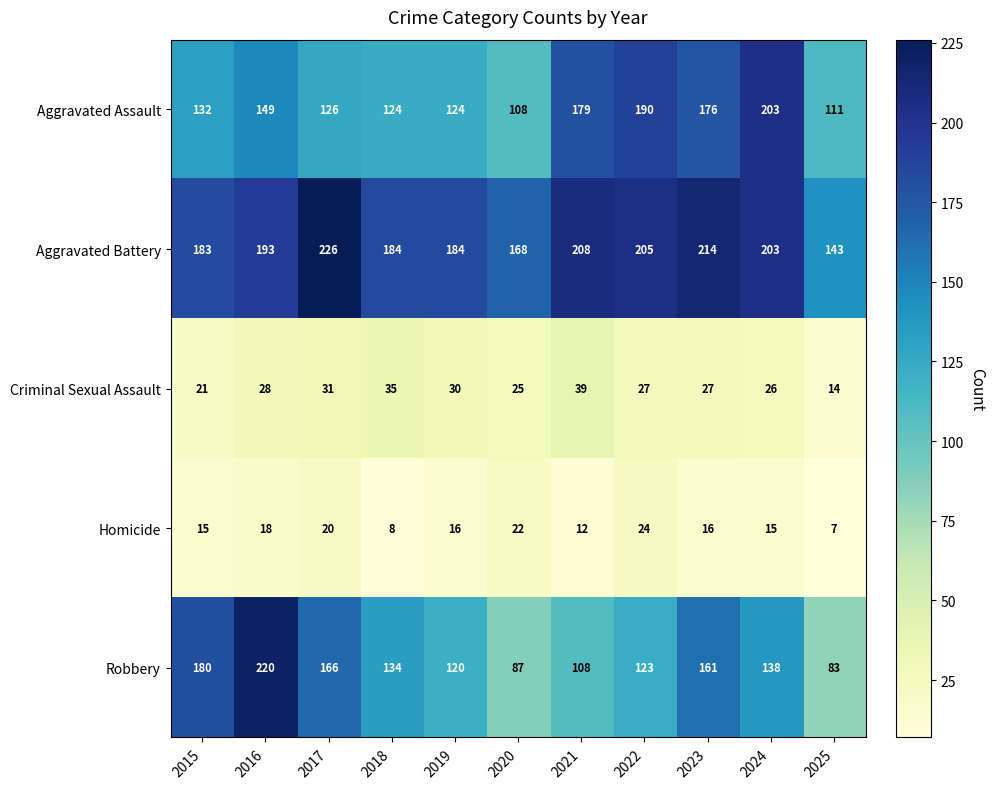

Rank the series by their maximum value, from highest to lowest.

Aggravated Battery, Robbery, Aggravated Assault, Criminal Sexual Assault, Homicide